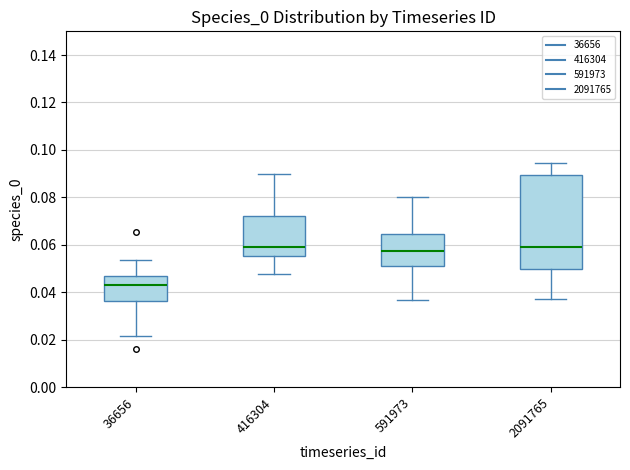

Reading left to right, read every box against the y-axis: the position of its median line, the range the box covers, and the ends of its whiskers. The values are not printed on the chart, so give them approximately, as read against the axis.

36656: median 0.042, box 0.036 to 0.046, whiskers 0.022 to 0.054
416304: median 0.058, box 0.056 to 0.072, whiskers 0.048 to 0.090
591973: median 0.058, box 0.052 to 0.064, whiskers 0.036 to 0.080
2091765: median 0.058, box 0.050 to 0.090, whiskers 0.038 to 0.094